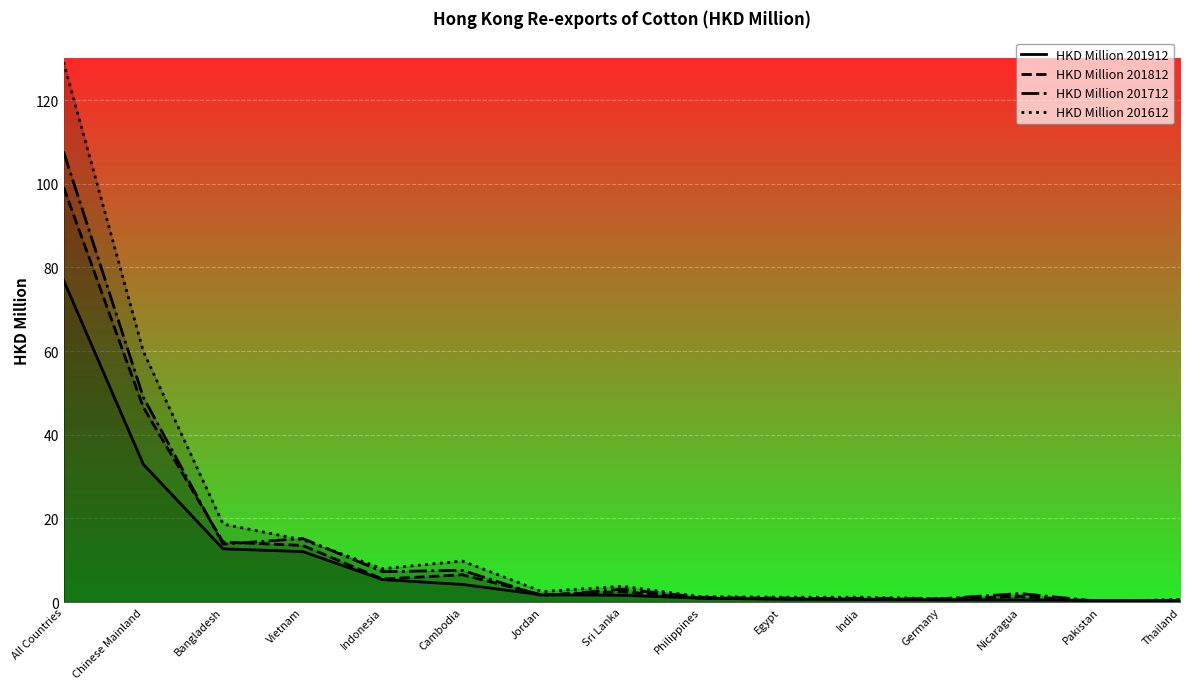

At which label does HKD Million 201912 reach its peak?

All Countries